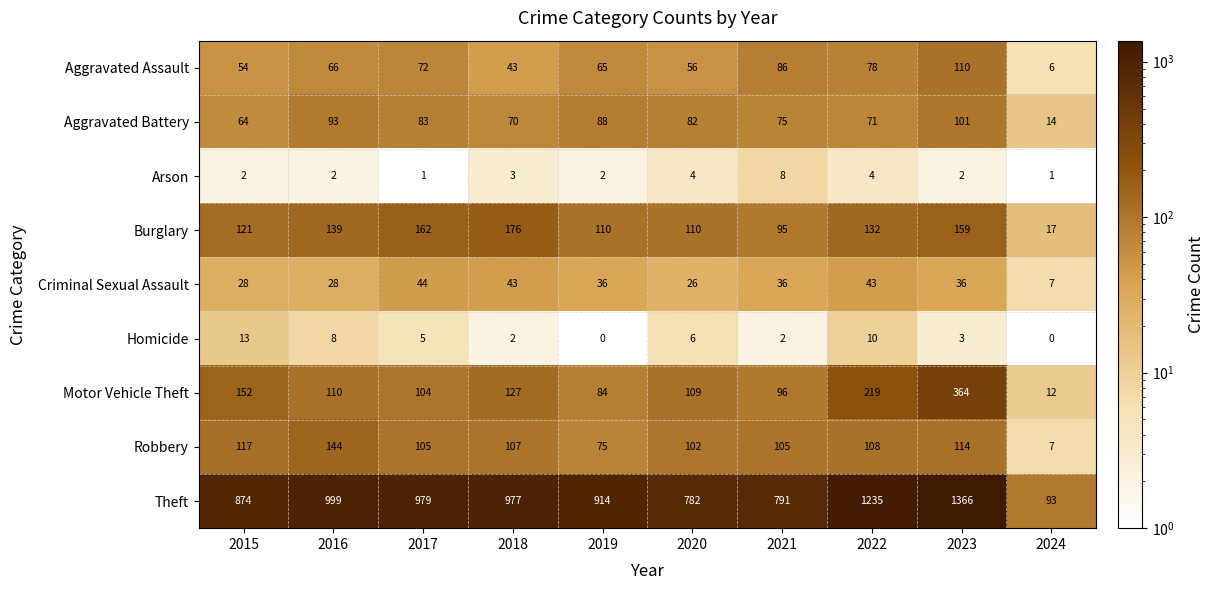

What is the spread (max minus min) of values at 2023?

1364